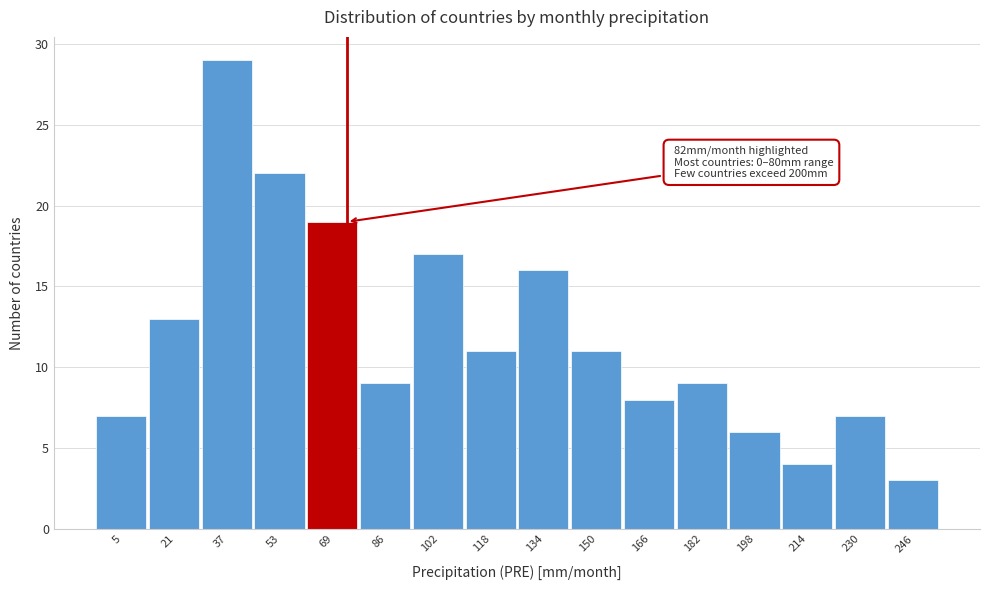

Reading left to right, extract all data points from this chart.

7	13	29	22	19	9	17	11	16	11	8	9	6	4	7	3